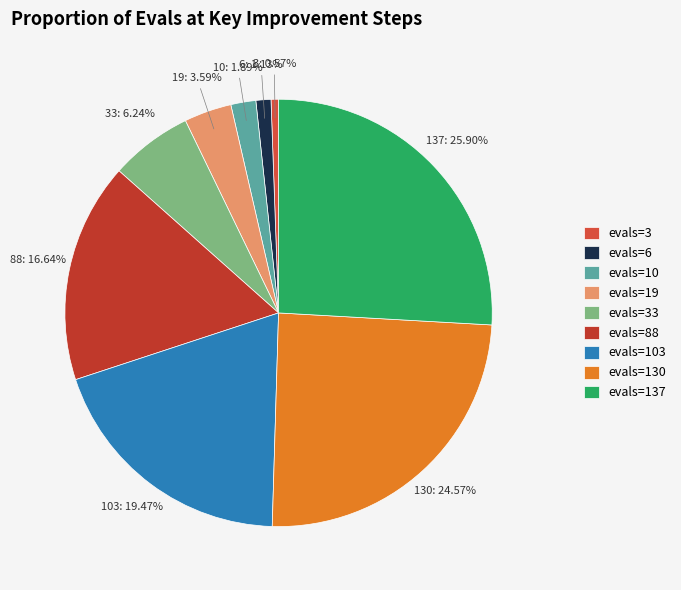

True or false: evals=33 accounts for 1% of the total.

False